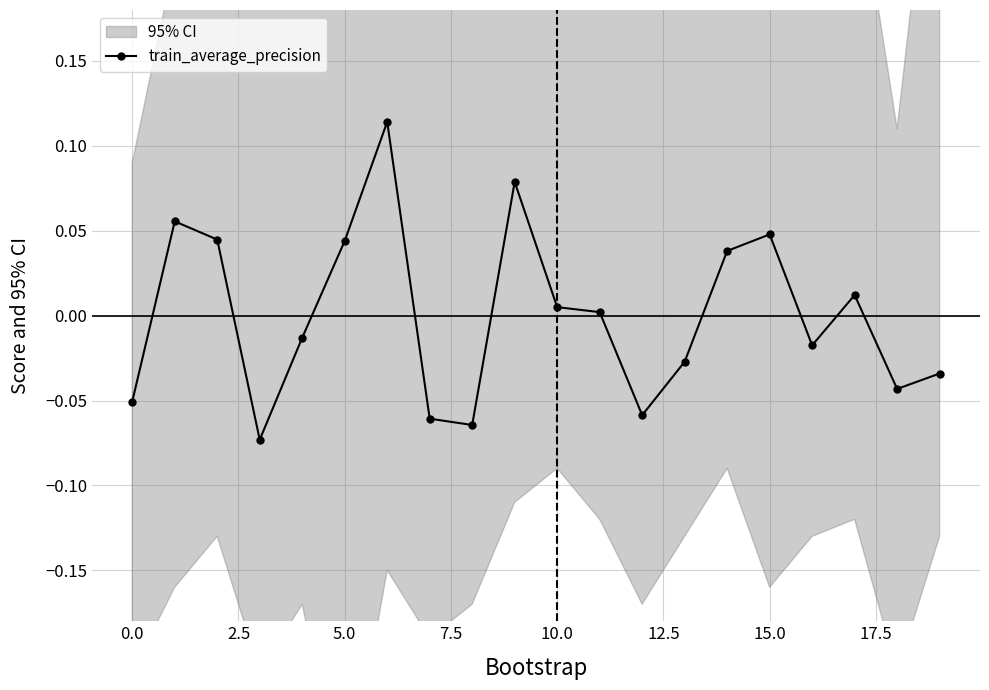

True or false: train_average_precision has more than 1 interior local peaks.

True